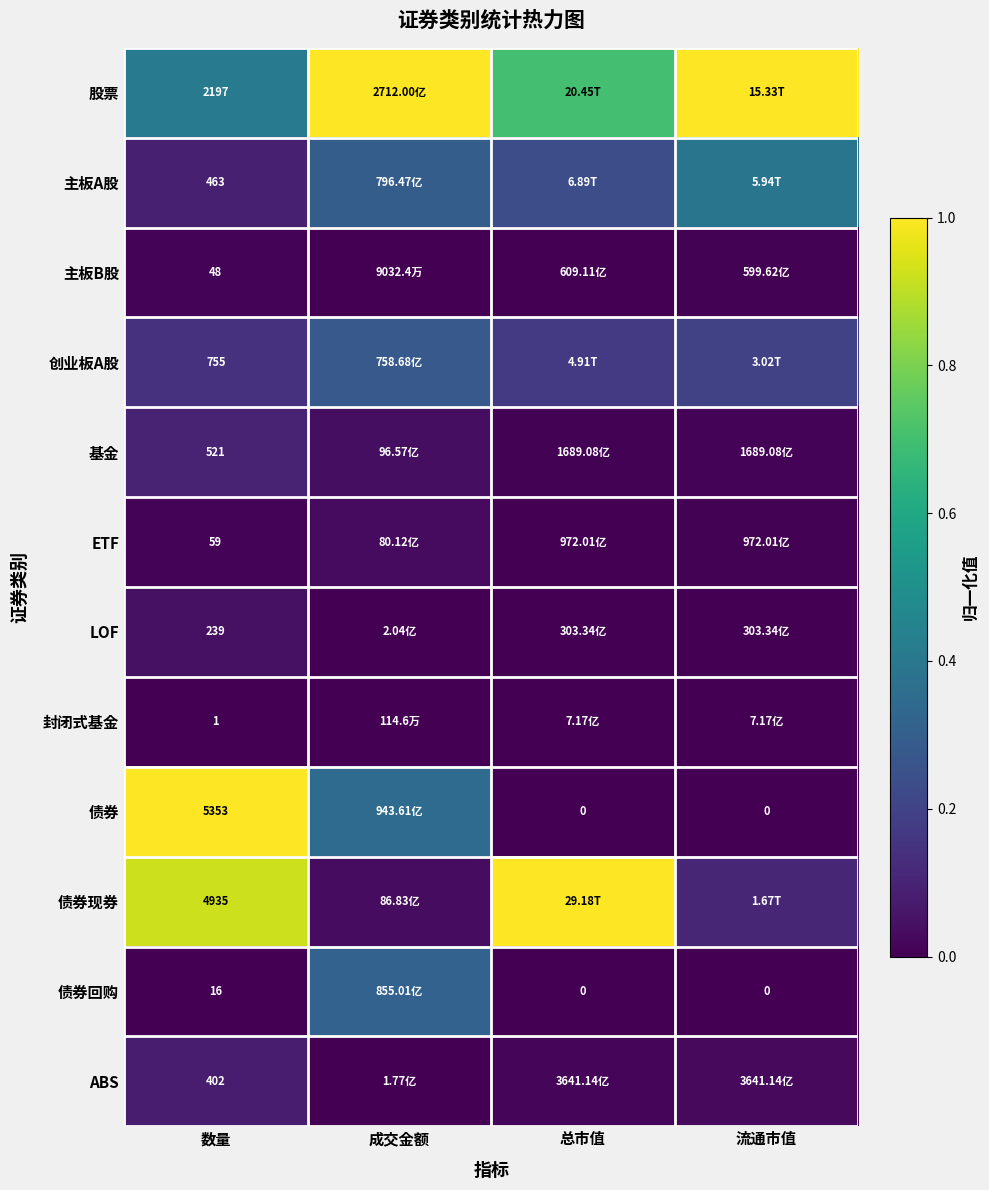

At 数量, list the series in order from smallest to largest.

封闭式基金, 债券回购, 主板B股, ETF, LOF, ABS, 主板A股, 基金, 创业板A股, 股票, 债券现券, 债券